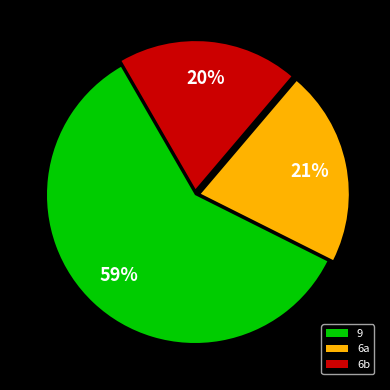

Rank the categories by value from highest to lowest.

9, 6a, 6b